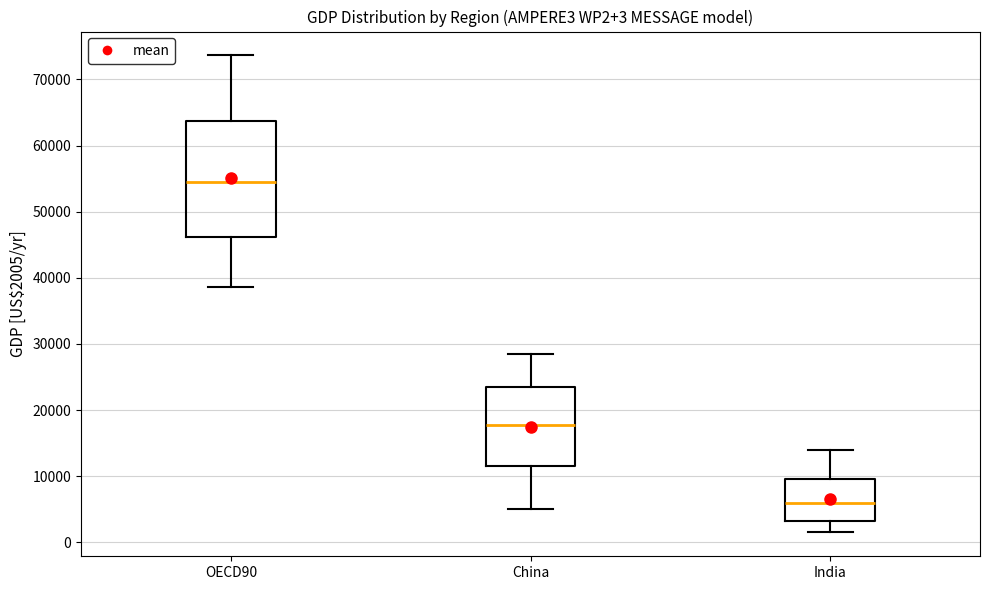

Which box has the lowest median line?

India